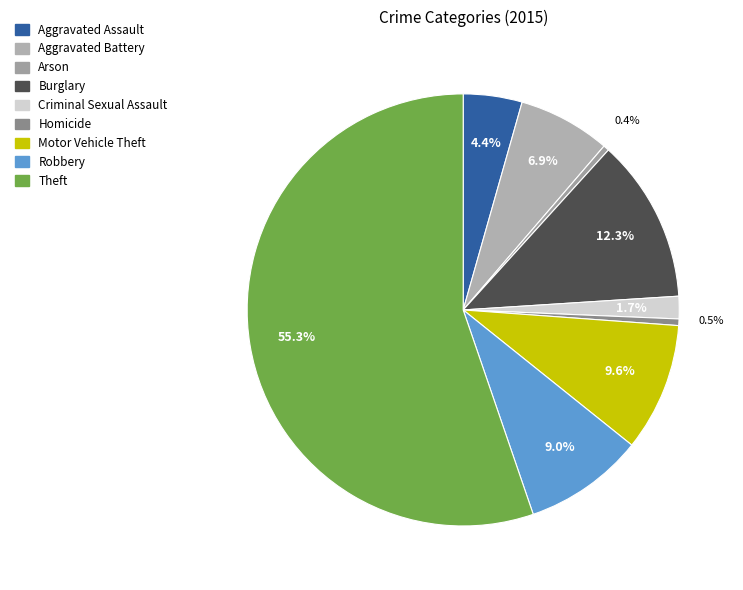

Is there a majority slice in this chart?

Yes